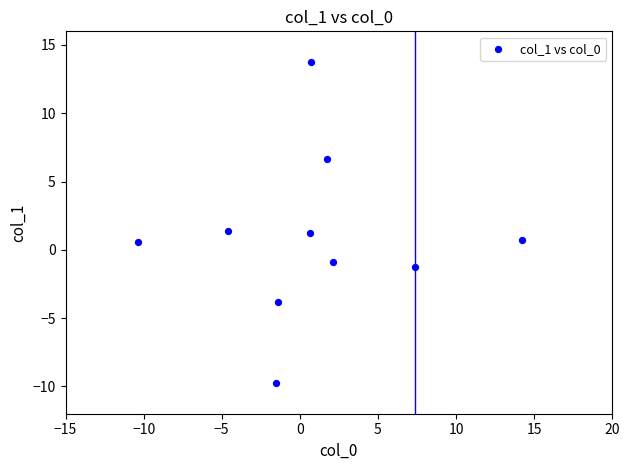

What is the average X value?

0.9